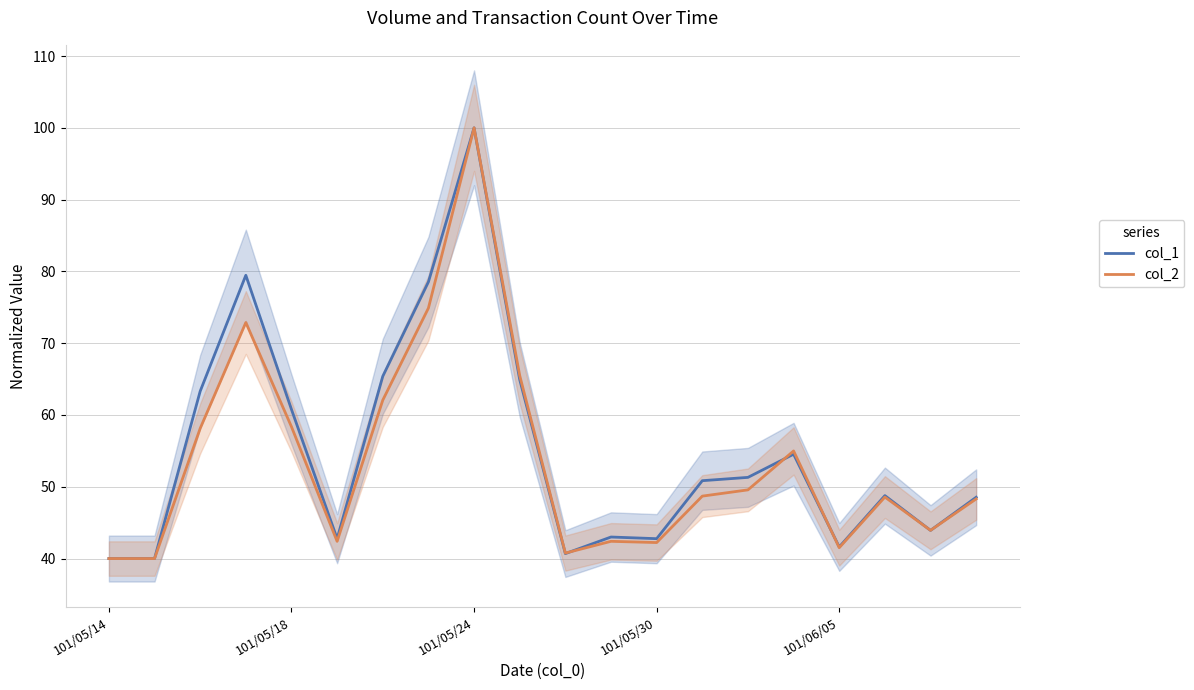

What are all the series names shown in the legend?

col_1, col_2